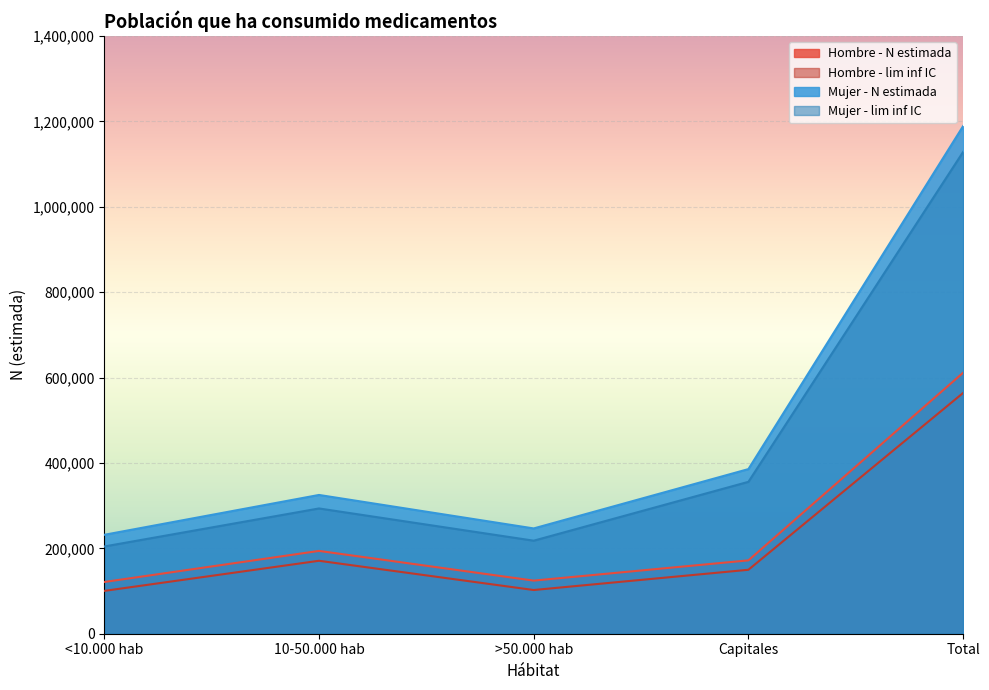

What is the average value of the Mujer - N estimada series?

475588